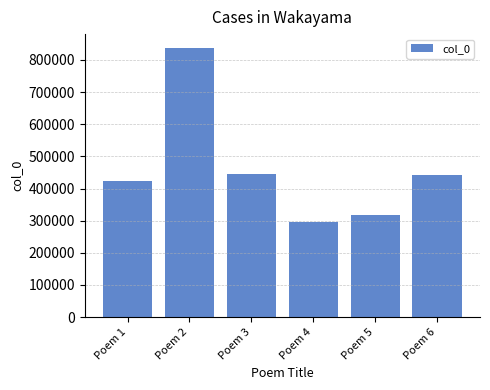

Between Poem 2 and Poem 3, which is larger?

Poem 2